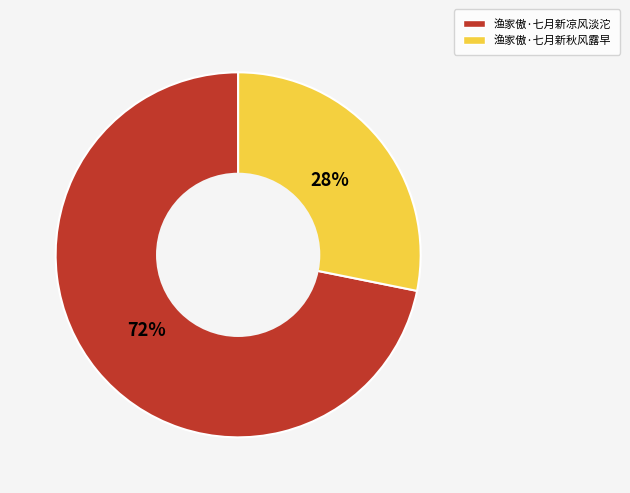

Rank the categories by value from lowest to highest.

渔家傲·七月新秋风露早, 渔家傲·七月新凉风淡沱